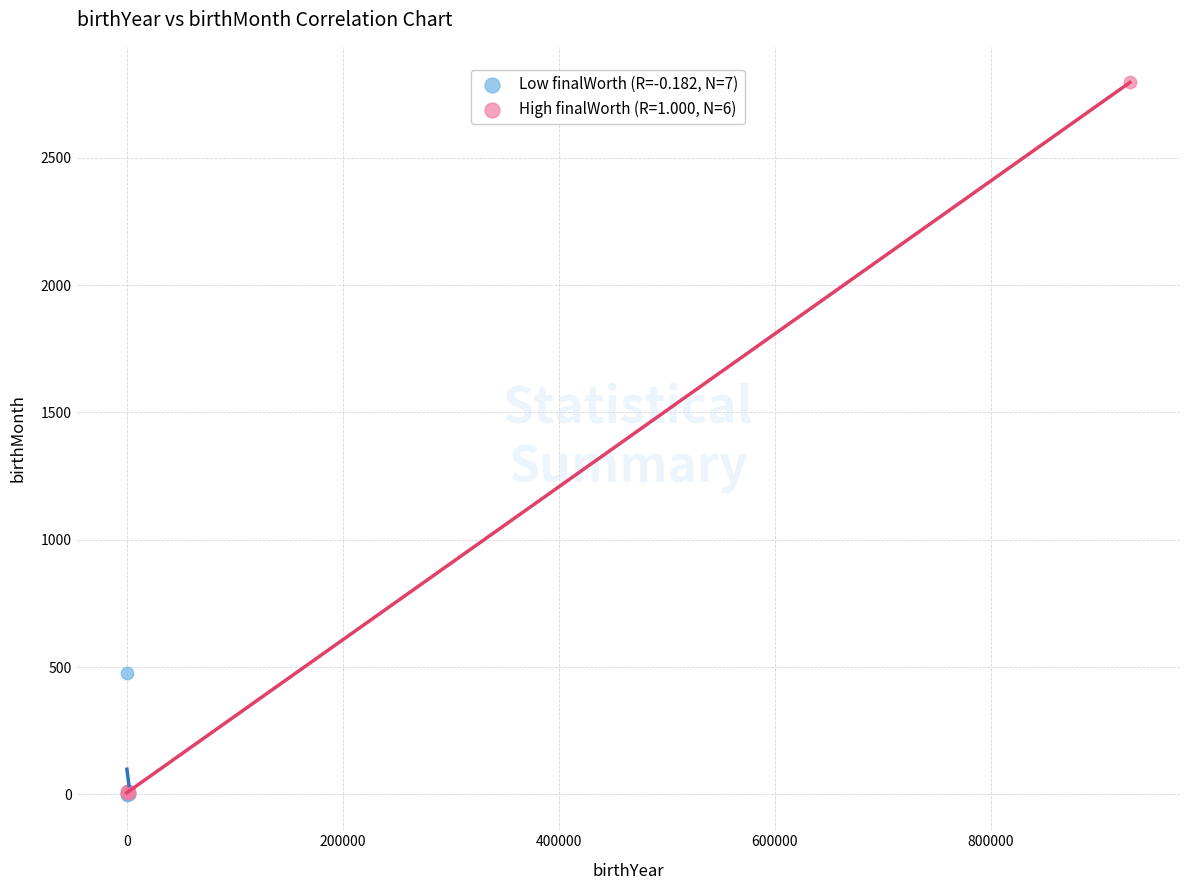

Which series reaches the maximum Y coordinate?

High finalWorth (R=1.000, N=6)